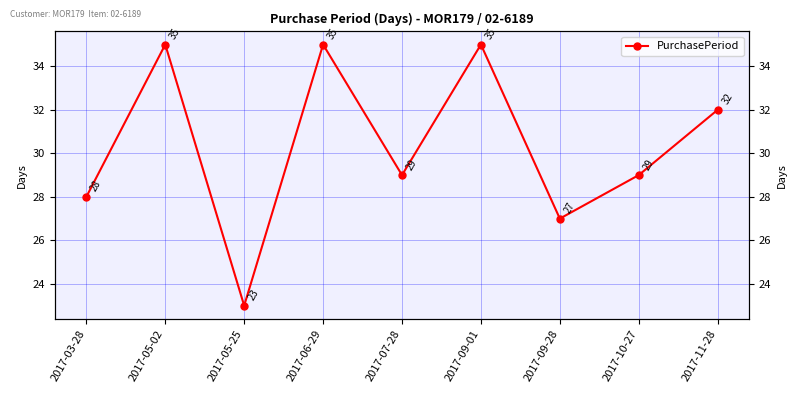

How many lines are shown in the chart?

1